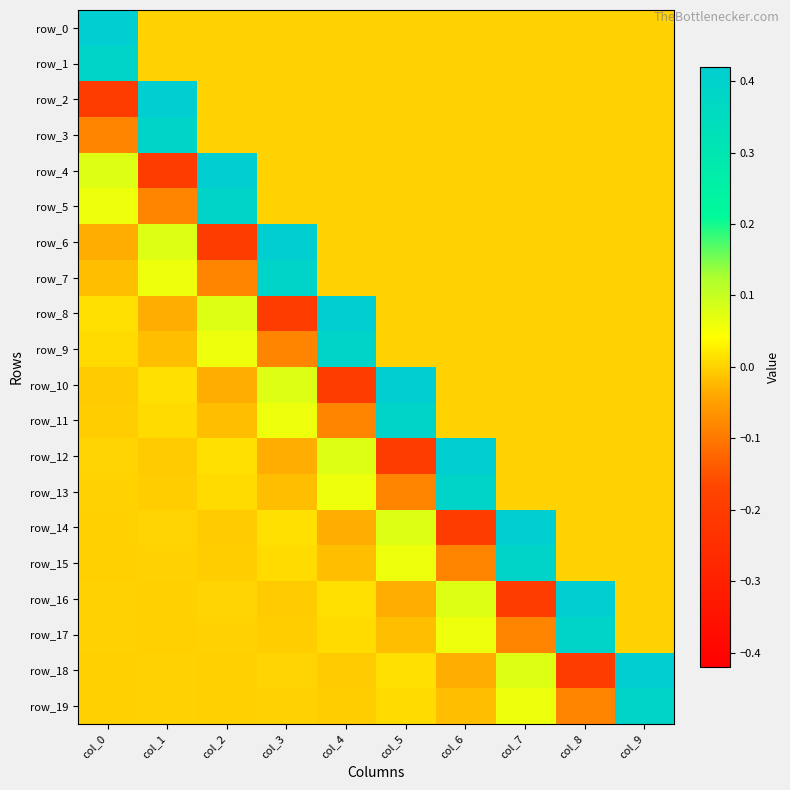

Which has a higher value, col_0 or col_7?

col_0